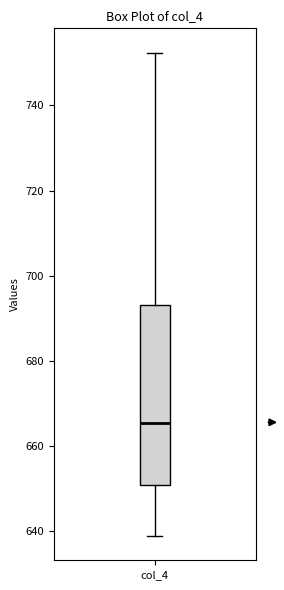

Transcribe this box plot: give where the median line is, the range the box spans, and where the two whiskers end, as read against the y-axis. The values are not printed on the chart, so give them approximately, as read against the axis.

median 666, box 650 to 694, whiskers 638 to 752